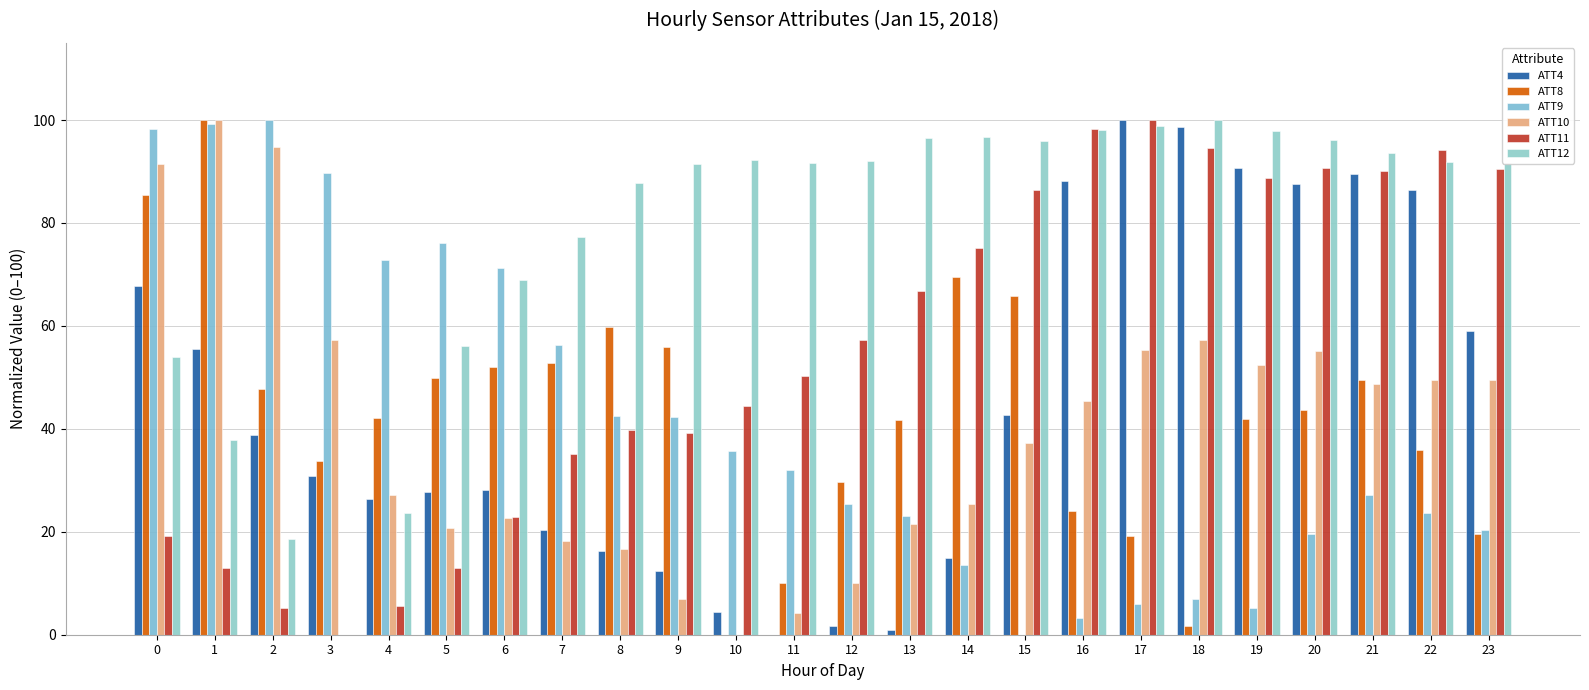

Reading left to right, what are all the values shown in this chart?

ATT4: 0=67.8	1=55.5	2=38.8	3=30.8	4=26.4	5=27.8	6=28.2	7=20.3	8=16.3	9=12.3	10=4.4	11=0.0	12=1.8	13=0.9	14=15.0	15=42.7	16=88.1	17=100.0	18=98.7	19=90.7	20=87.7	21=89.4	22=86.3	23=59.0
ATT8: 0=85.5	1=100.0	2=47.7	3=33.7	4=42.1	5=49.9	6=52.0	7=52.7	8=59.8	9=55.9	10=0.0	11=10.0	12=29.6	13=41.7	14=69.6	15=65.8	16=24.1	17=19.2	18=1.6	19=41.9	20=43.7	21=49.6	22=36.0	23=19.7
ATT9: 0=98.3	1=99.3	2=100.0	3=89.7	4=72.9	5=76.1	6=71.3	7=56.3	8=42.4	9=42.2	10=35.6	11=32.1	12=25.3	13=23.0	14=13.5	15=0.0	16=3.2	17=5.9	18=7.0	19=5.3	20=19.5	21=27.1	22=23.7	23=20.4
ATT10: 0=91.6	1=100.0	2=94.7	3=57.2	4=27.1	5=20.6	6=22.6	7=18.3	8=16.7	9=7.0	10=0.0	11=4.3	12=10.0	13=21.5	14=25.4	15=37.2	16=45.3	17=55.4	18=57.2	19=52.4	20=55.1	21=48.8	22=49.5	23=49.4
ATT11: 0=19.3	1=13.0	2=5.3	3=0.0	4=5.5	5=12.9	6=23.0	7=35.1	8=39.8	9=39.2	10=44.4	11=50.2	12=57.4	13=66.8	14=75.1	15=86.5	16=98.3	17=100.0	18=94.5	19=88.7	20=90.6	21=90.1	22=94.1	23=90.5
ATT12: 0=54.1	1=37.8	2=18.5	3=0.0	4=23.6	5=56.0	6=68.8	7=77.2	8=87.7	9=91.4	10=92.2	11=91.7	12=92.0	13=96.4	14=96.8	15=96.0	16=98.2	17=98.8	18=100.0	19=97.8	20=96.1	21=93.7	22=91.8	23=91.6